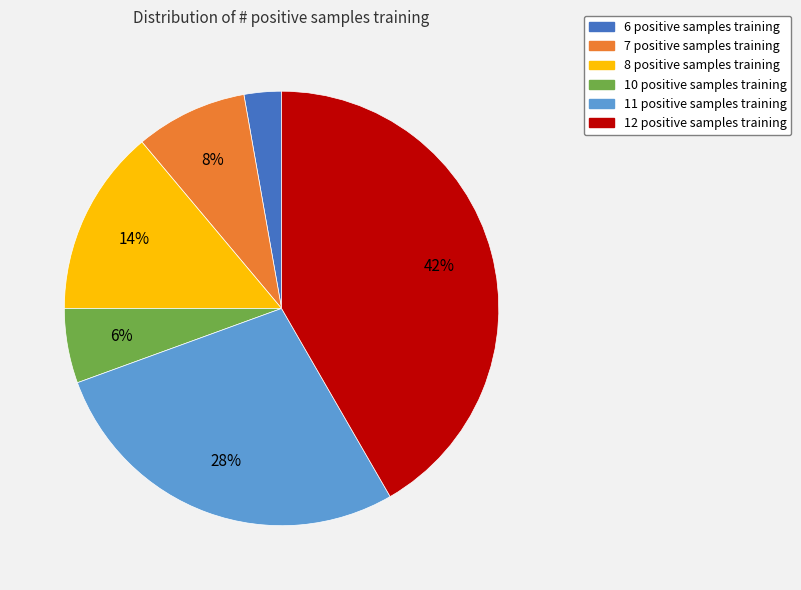

Is there any slice that represents more than half of the pie?

No